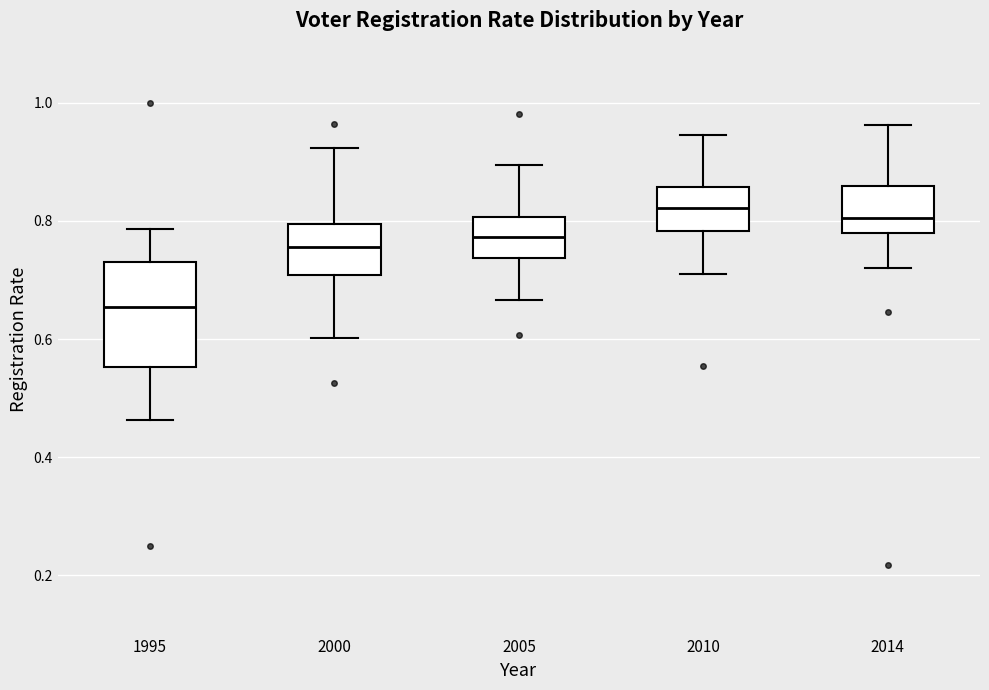

Reading left to right, read every box against the y-axis: the position of its median line, the range the box covers, and the ends of its whiskers. The values are not printed on the chart, so give them approximately, as read against the axis.

1995: median 0.66, box 0.56 to 0.74, whiskers 0.46 to 0.78
2000: median 0.76, box 0.70 to 0.80, whiskers 0.60 to 0.92
2005: median 0.78, box 0.74 to 0.80, whiskers 0.66 to 0.90
2010: median 0.82, box 0.78 to 0.86, whiskers 0.72 to 0.94
2014: median 0.80, box 0.78 to 0.86, whiskers 0.72 to 0.96